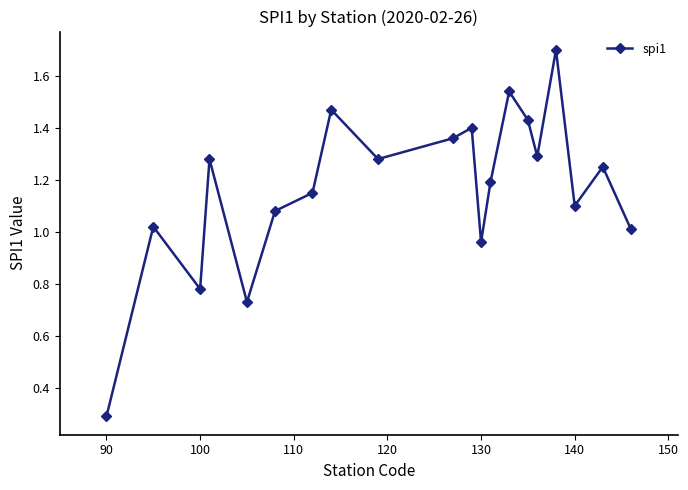

How many interior local peaks (higher than both neighbors) does the data have?

7